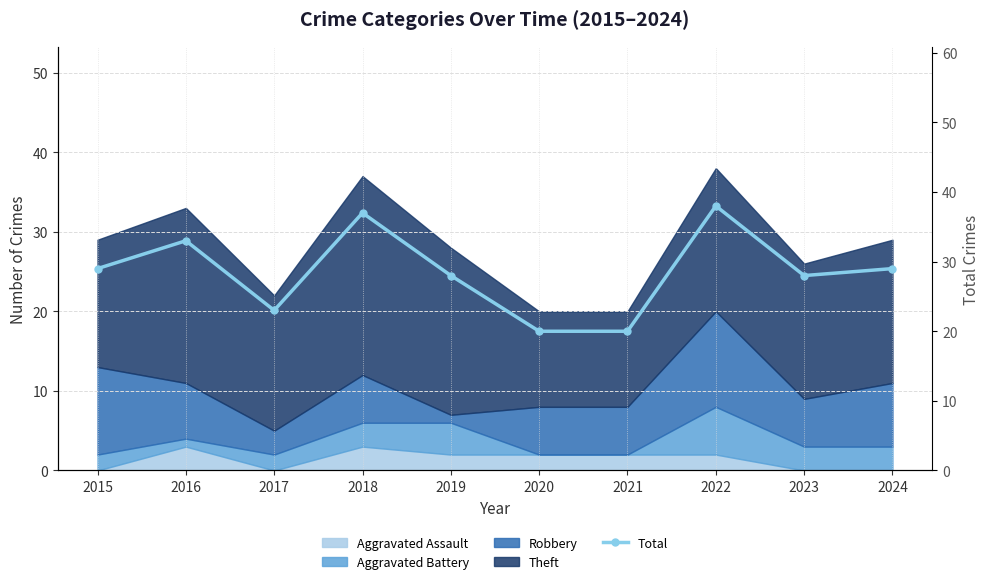

At which category does the chart reach its minimum across all series?

2020